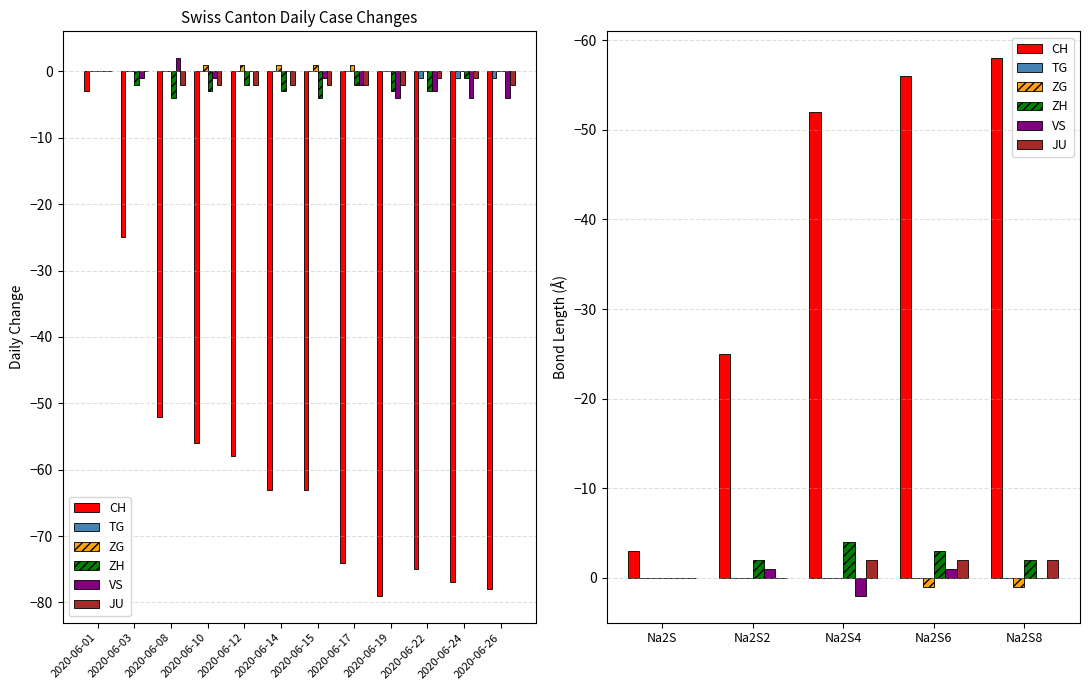

What is the sum of the JU values at Na2S2 and Na2S6?

-2